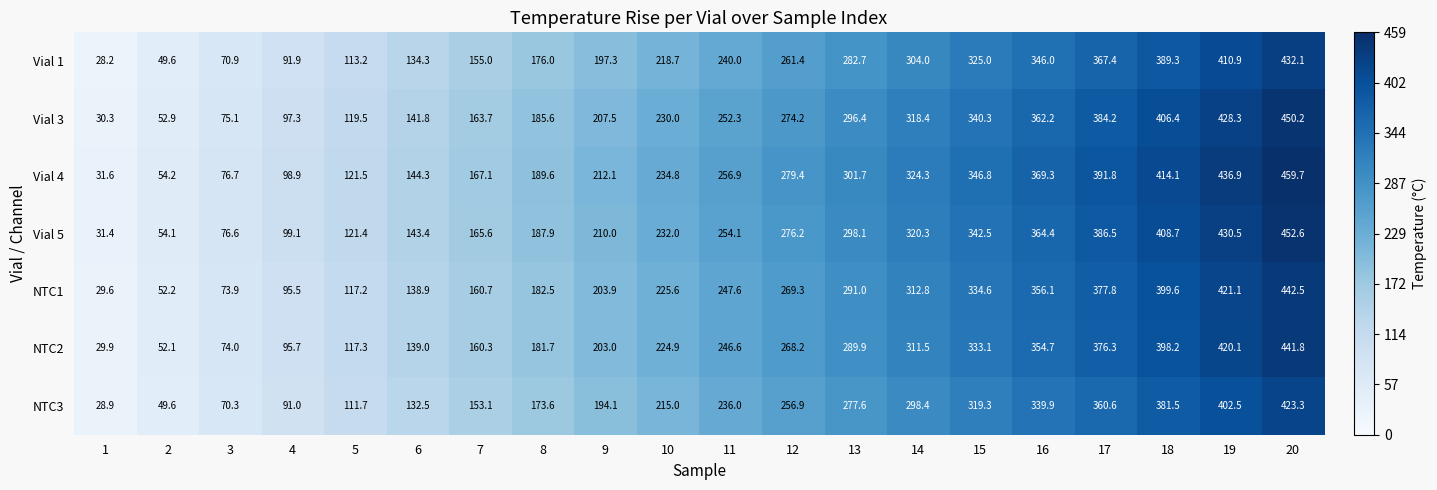

At which category is the sum across all series the highest?

20